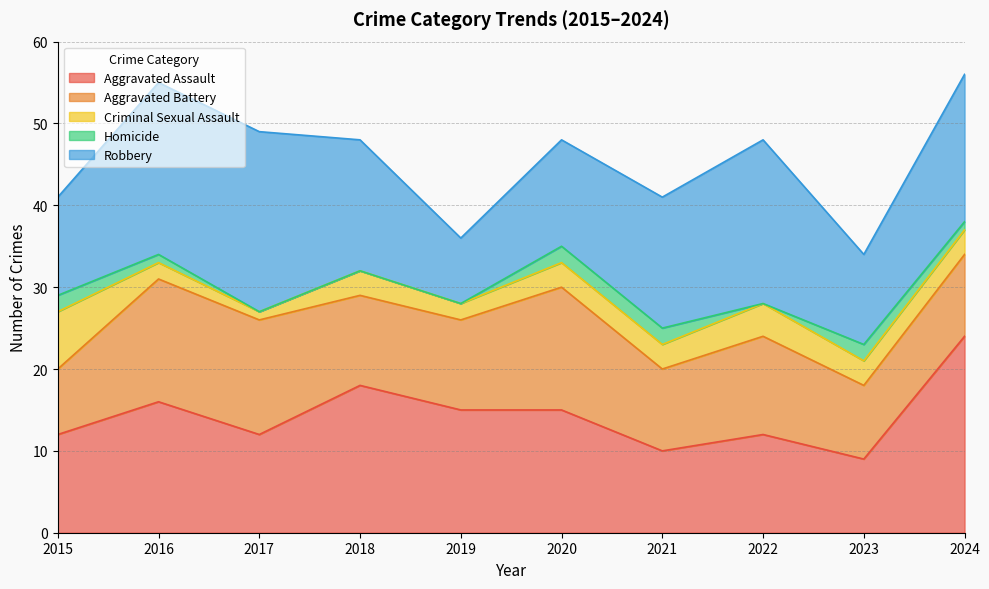

Which category has the highest value in the Robbery series?

2017